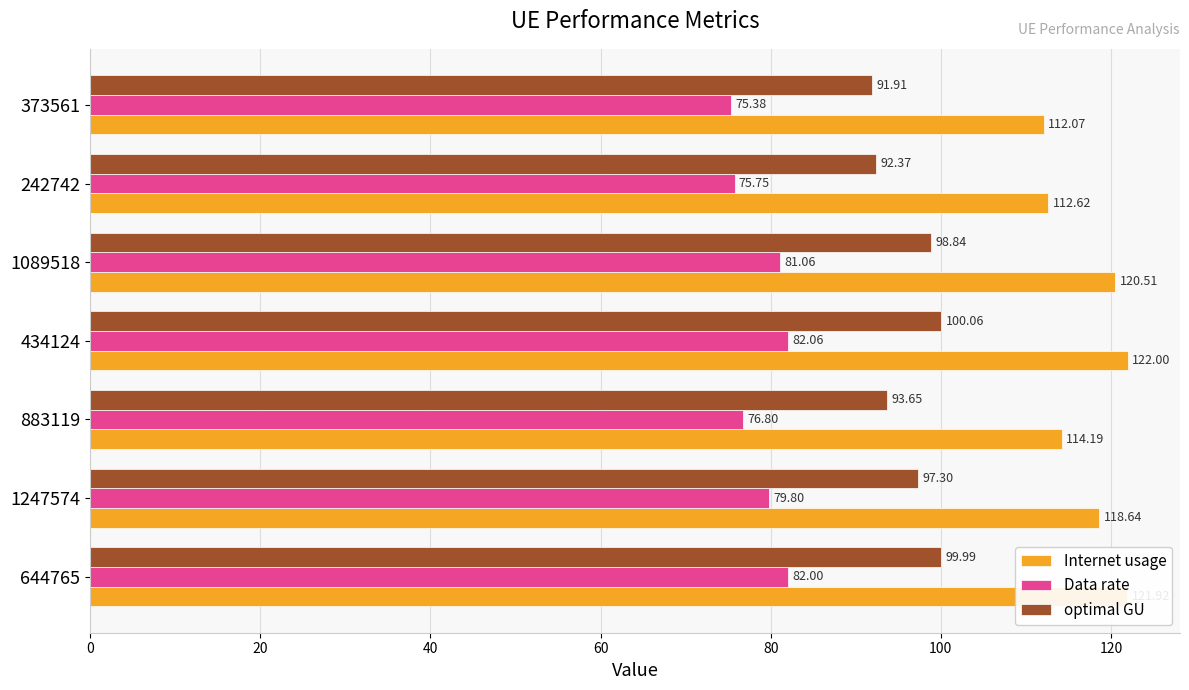

Is the value of optimal GU at 644765 greater than the value of Data rate at 434124?

Yes